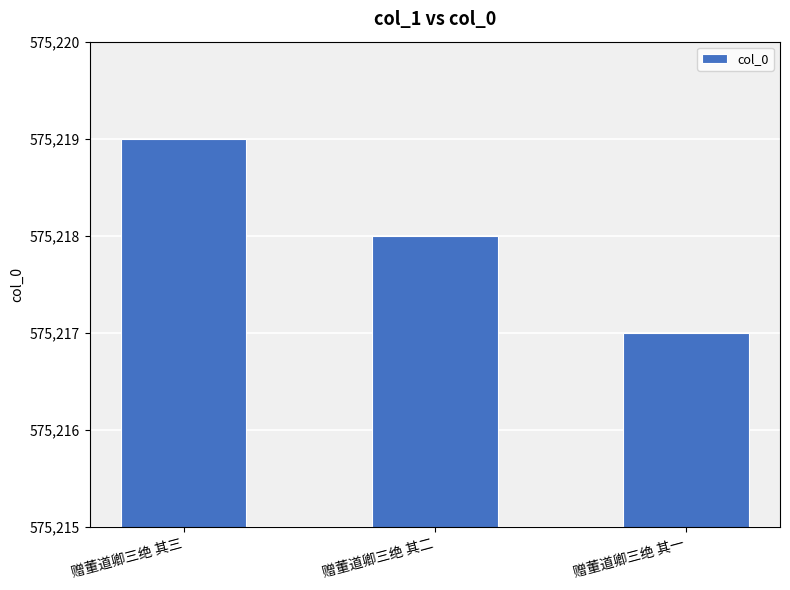

What is the sum of the values at 赠董道卿三绝 其三 and 赠董道卿三绝 其一?

1150436